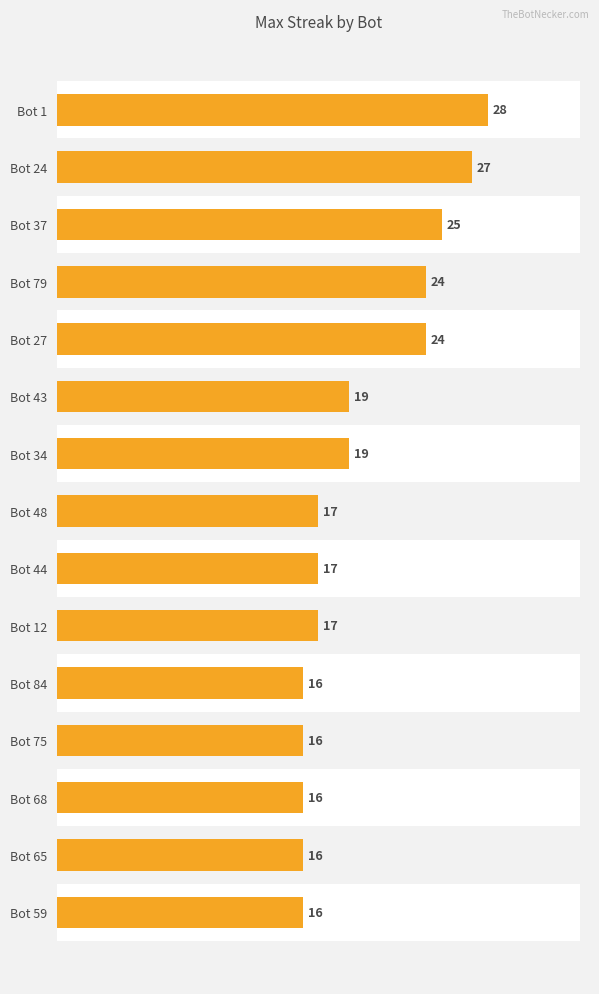

What is the average value?

20